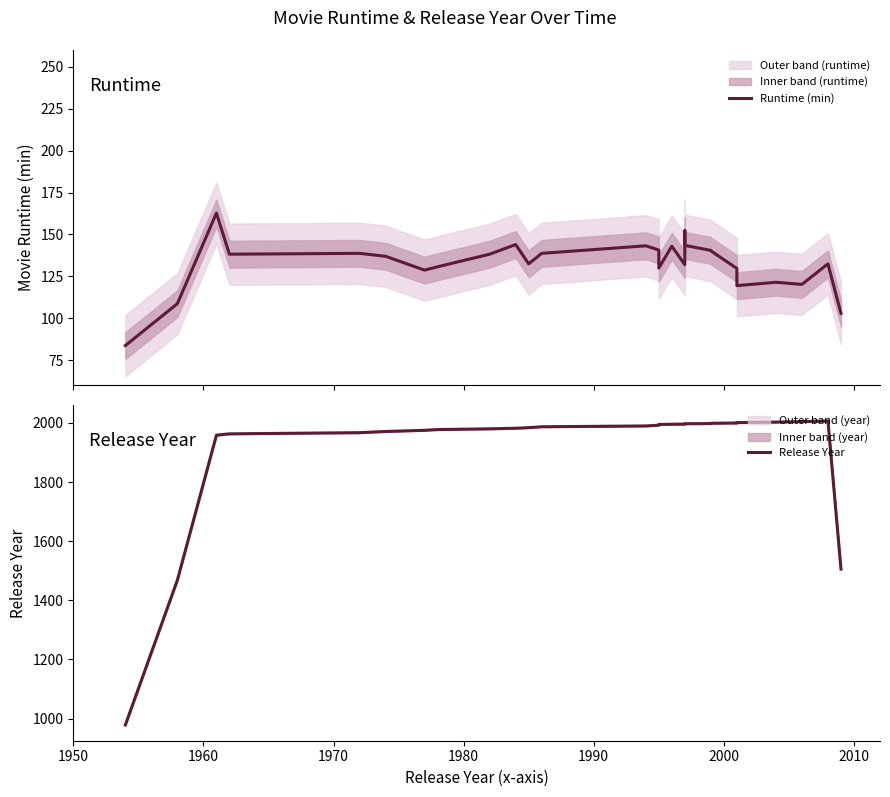

Reading left to right, what are all the values shown in this chart?

Runtime (min): 83.8	108.8	162.8	138.2	138.8	137.0	128.8	130.8	138.2	144.0	132.5	138.8	143.2	140.8	130.0	143.0	132.0	137.0	152.2	143.5	140.5	140.2	129.8	119.5	121.5	120.2	132.5	103.0
Release Year: 978.0	1468.2	1958.8	1963.2	1967.2	1971.2	1975.2	1977.8	1980.2	1982.2	1984.2	1987.2	1990.0	1992.5	1995.0	1995.8	1996.2	1996.8	1997.0	1997.5	1998.0	1999.0	2000.0	2001.2	2003.0	2004.8	2006.8	1505.8